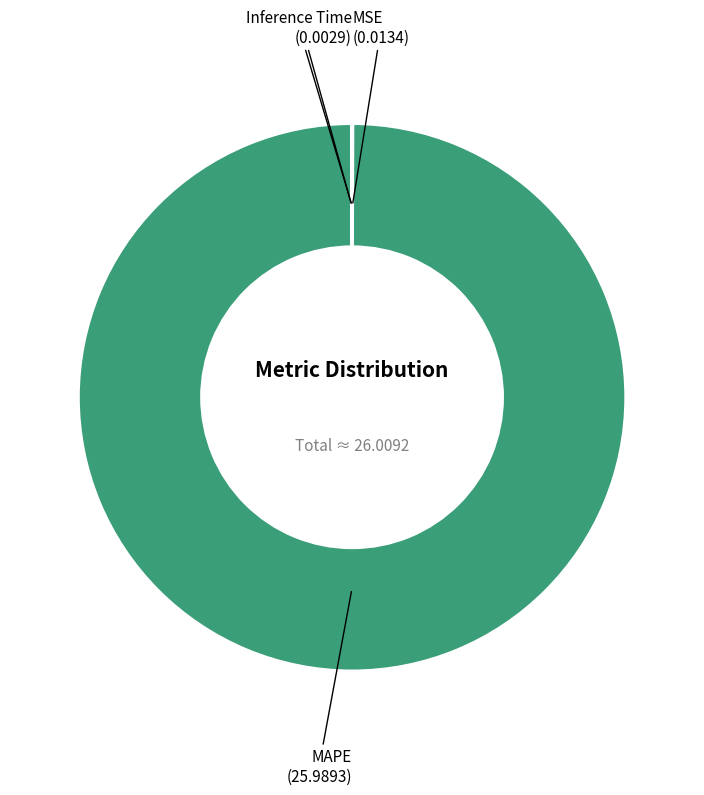

Does any single category account for the majority?

Yes